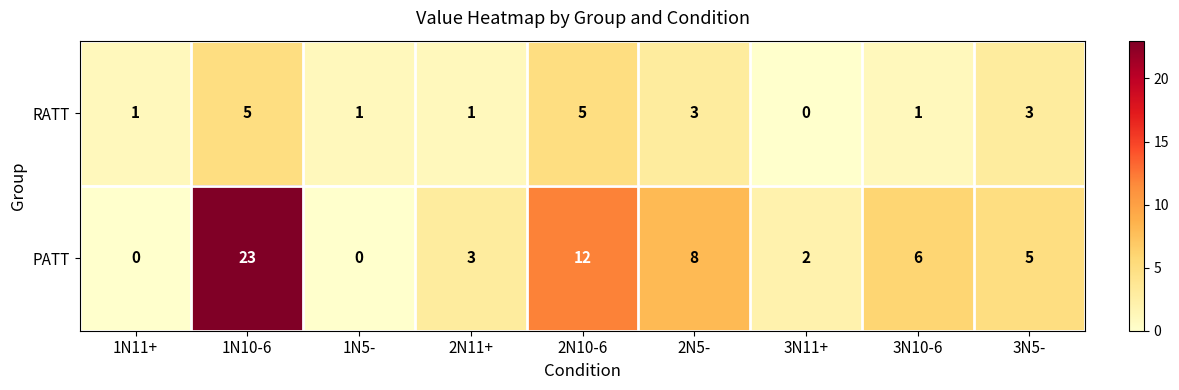

Reading left to right, transcribe all the data shown in this chart.

RATT: 1	5	1	1	5	3	0	1	3
PATT: 0	23	0	3	12	8	2	6	5